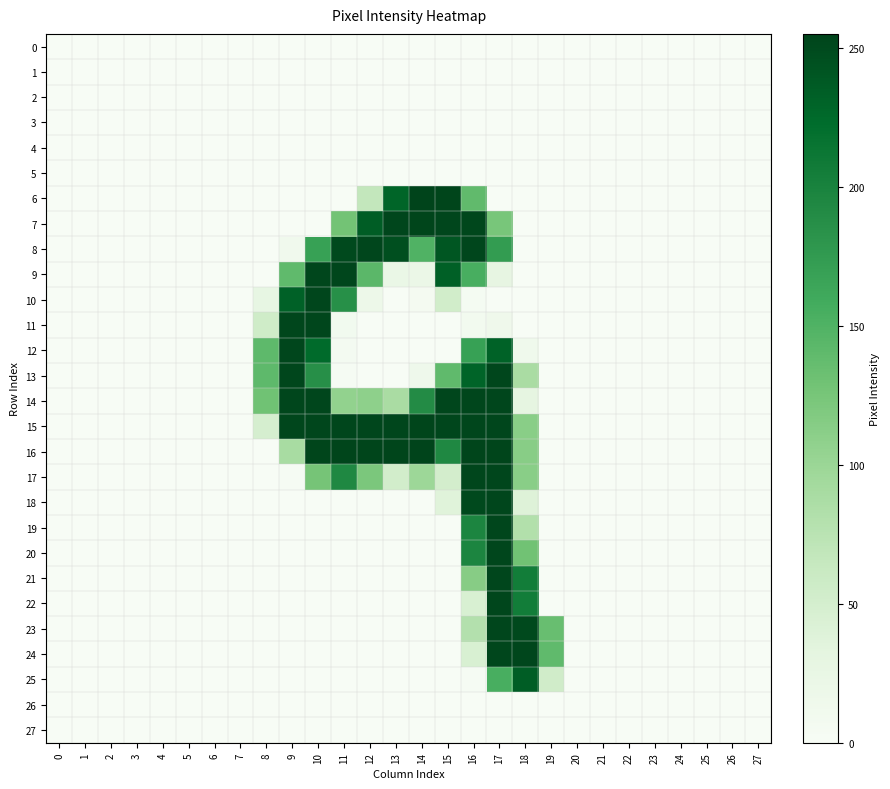

Which series has the largest total across all categories?

15